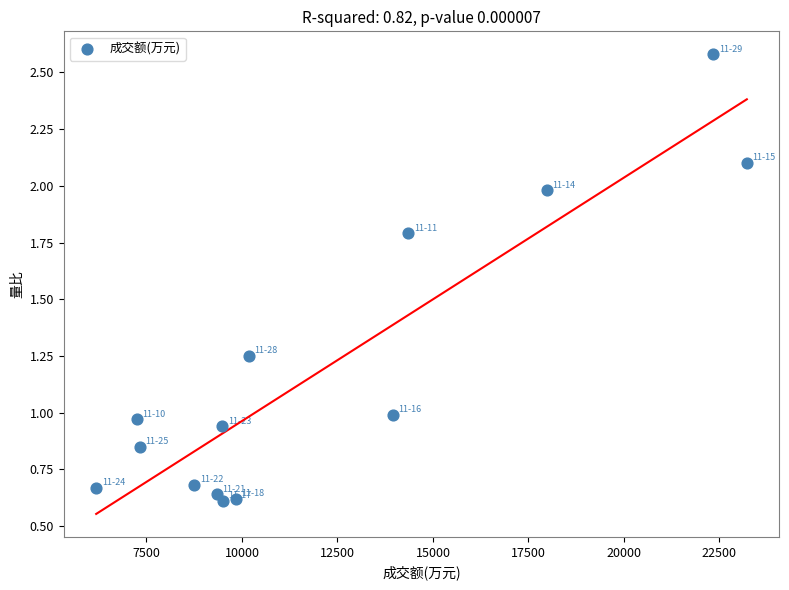

What is the range of Y values (max minus min)?

2.0